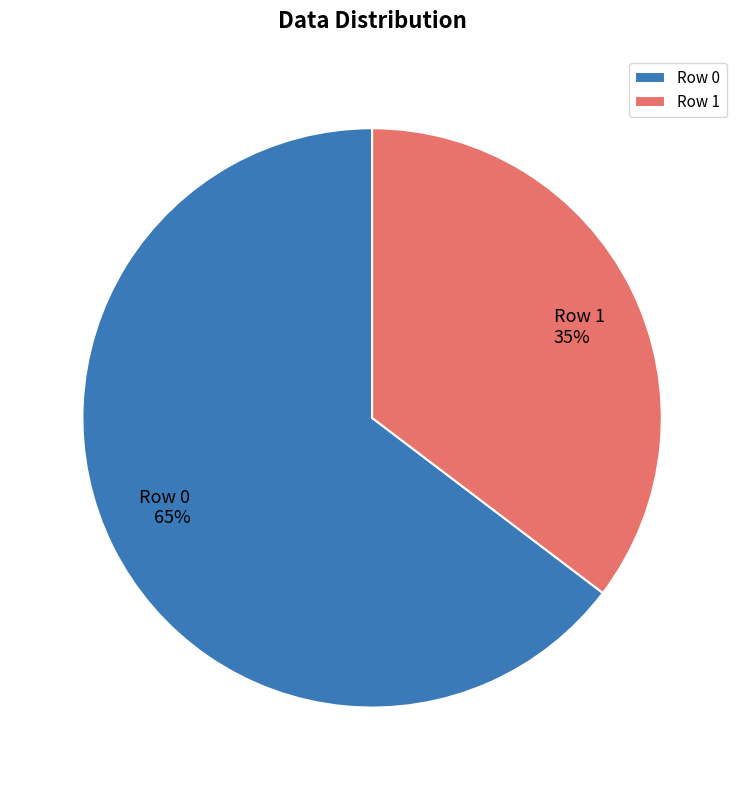

Is it true that Row 0 is 79% of the pie?

False